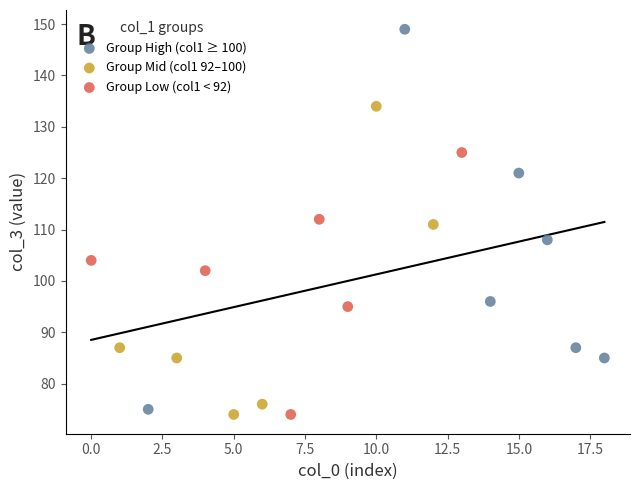

Which series contains the highest Y value?

Group High (col1 ≥ 100)